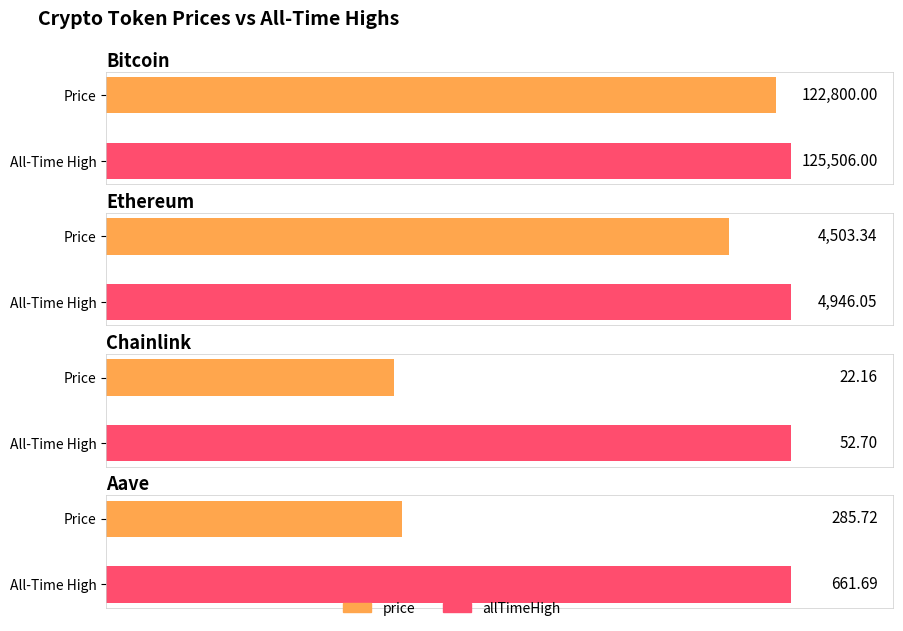

What is the label of the 3rd bar from the right?

Ethereum